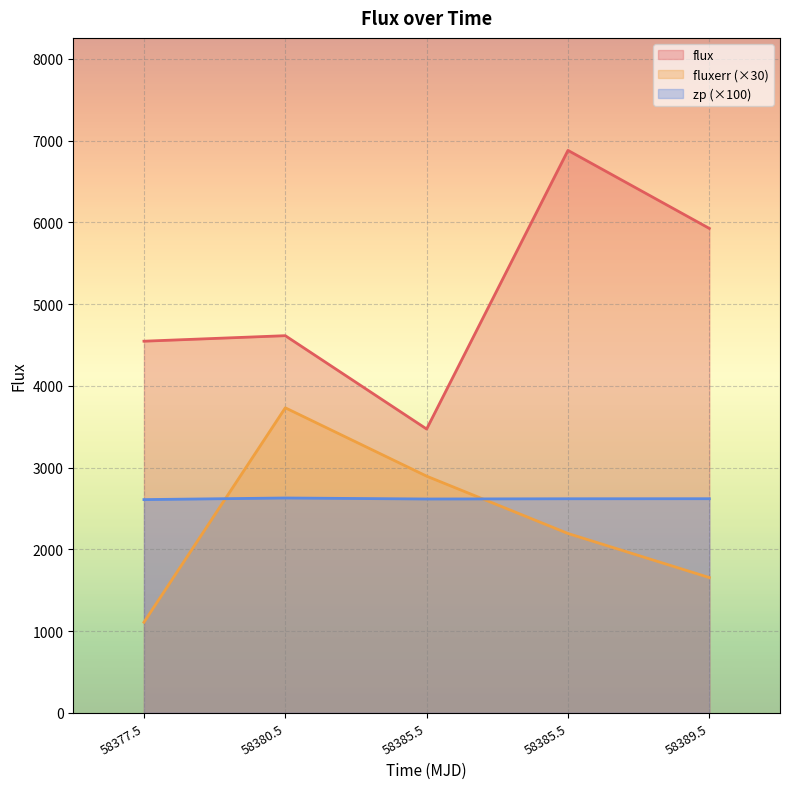

Which has a higher value, 58389.5 or 58377.5?

58389.5